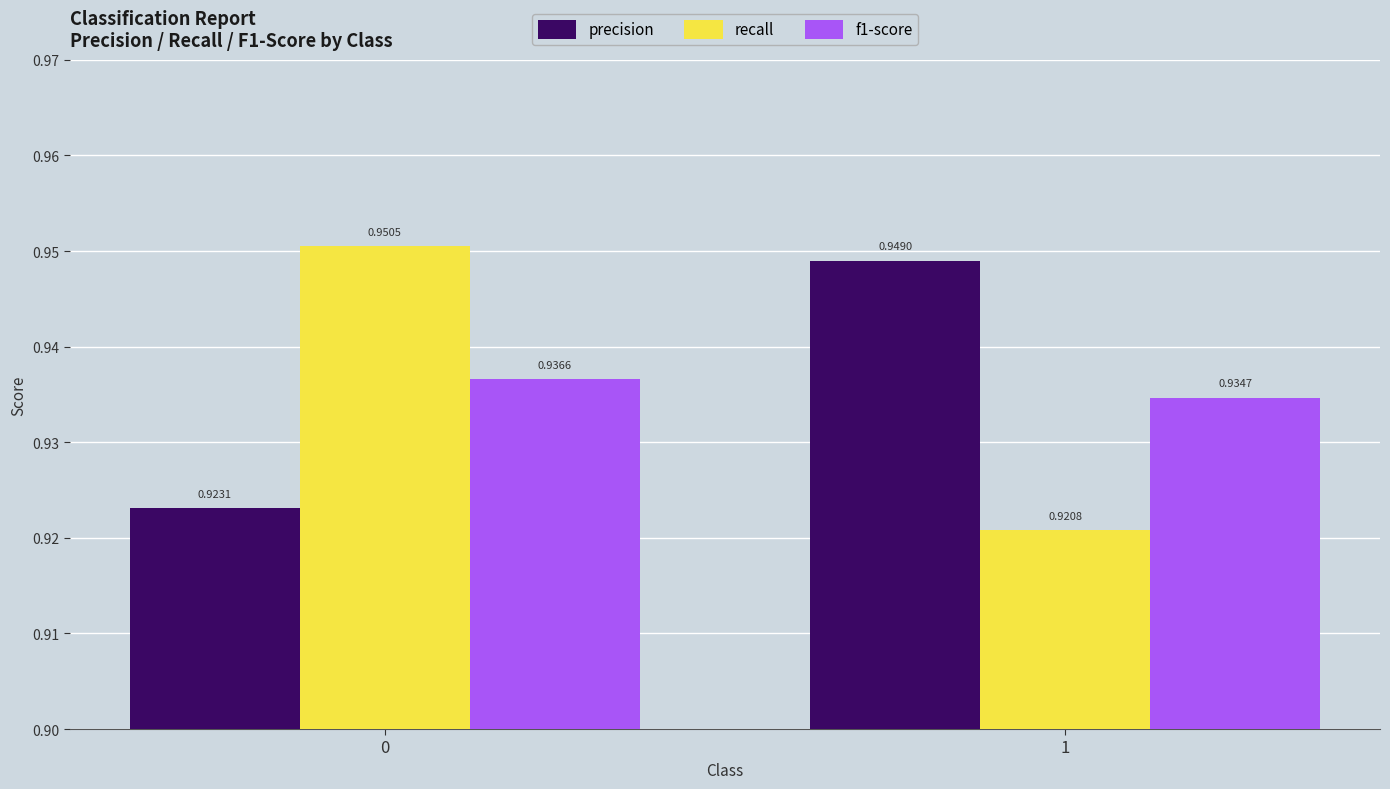

Which series has the largest total across all categories?

precision